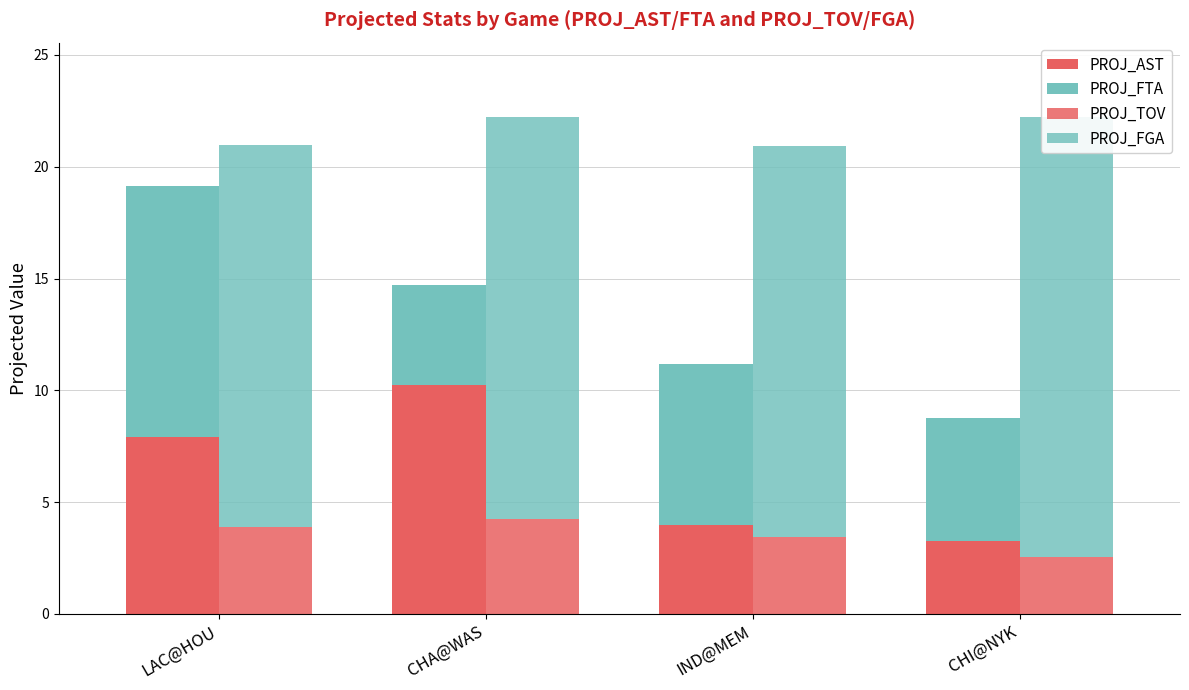

What is the difference between the highest and lowest values at IND@MEM?

14.1